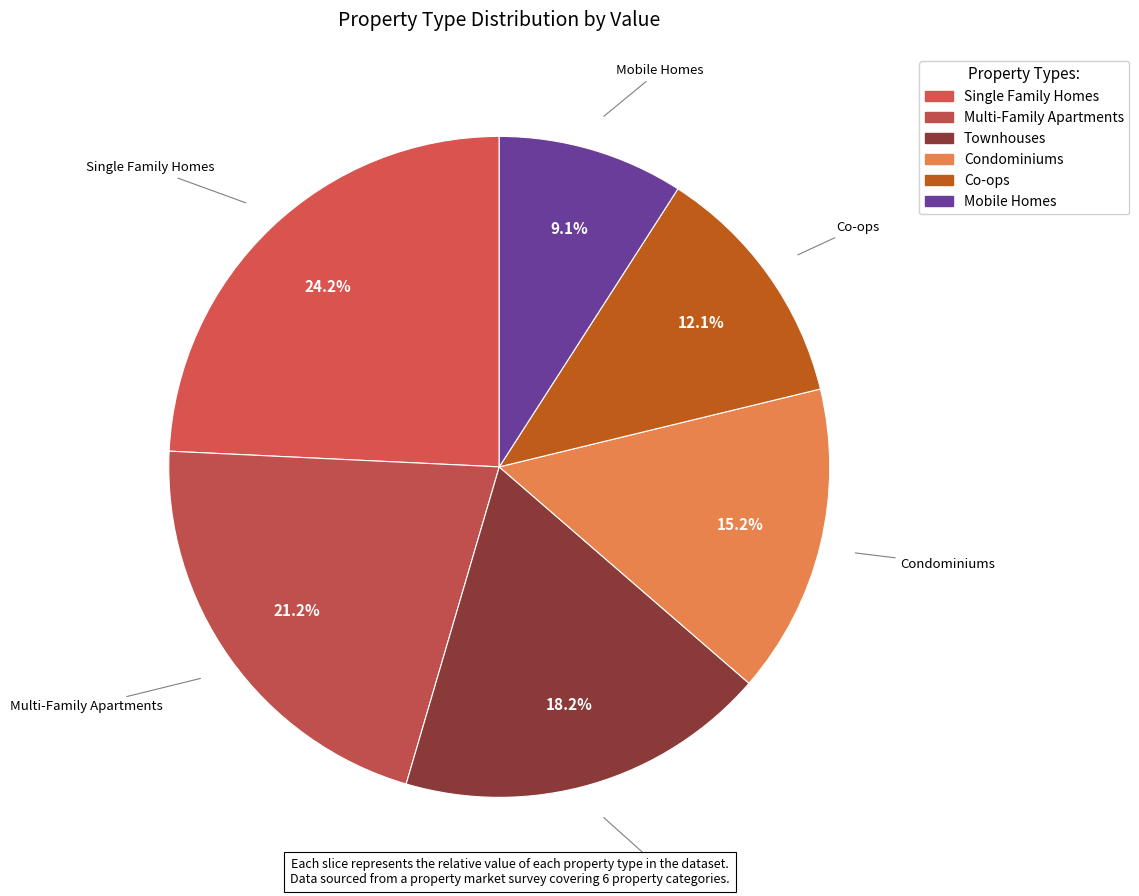

To the nearest percent, what portion does Mobile Homes represent?

9%